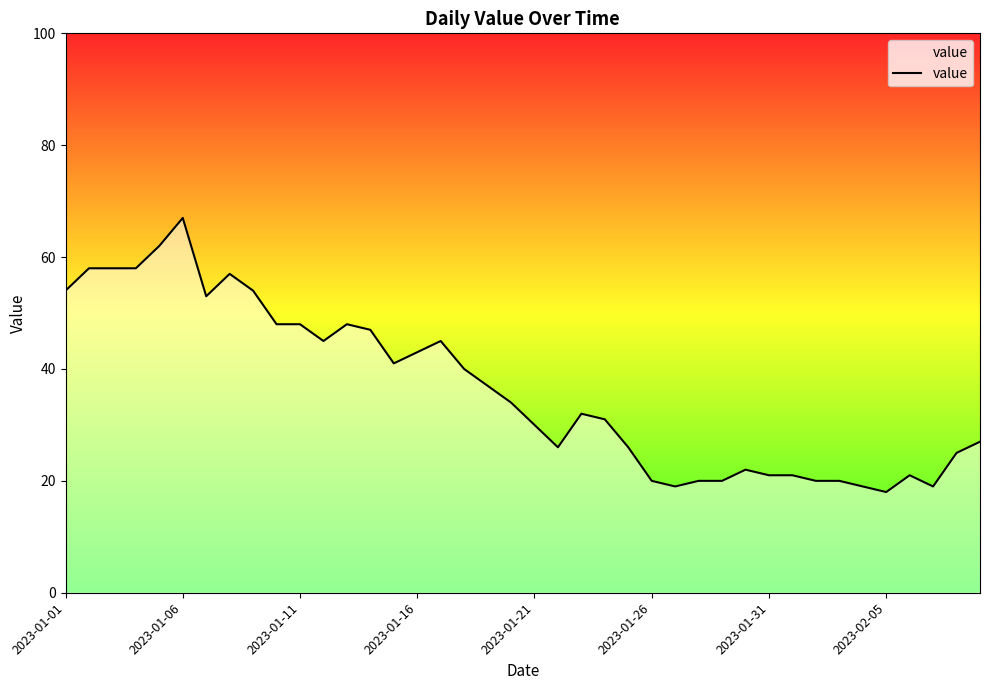

How many points are higher than both their immediate neighbors (excluding endpoints)?

7